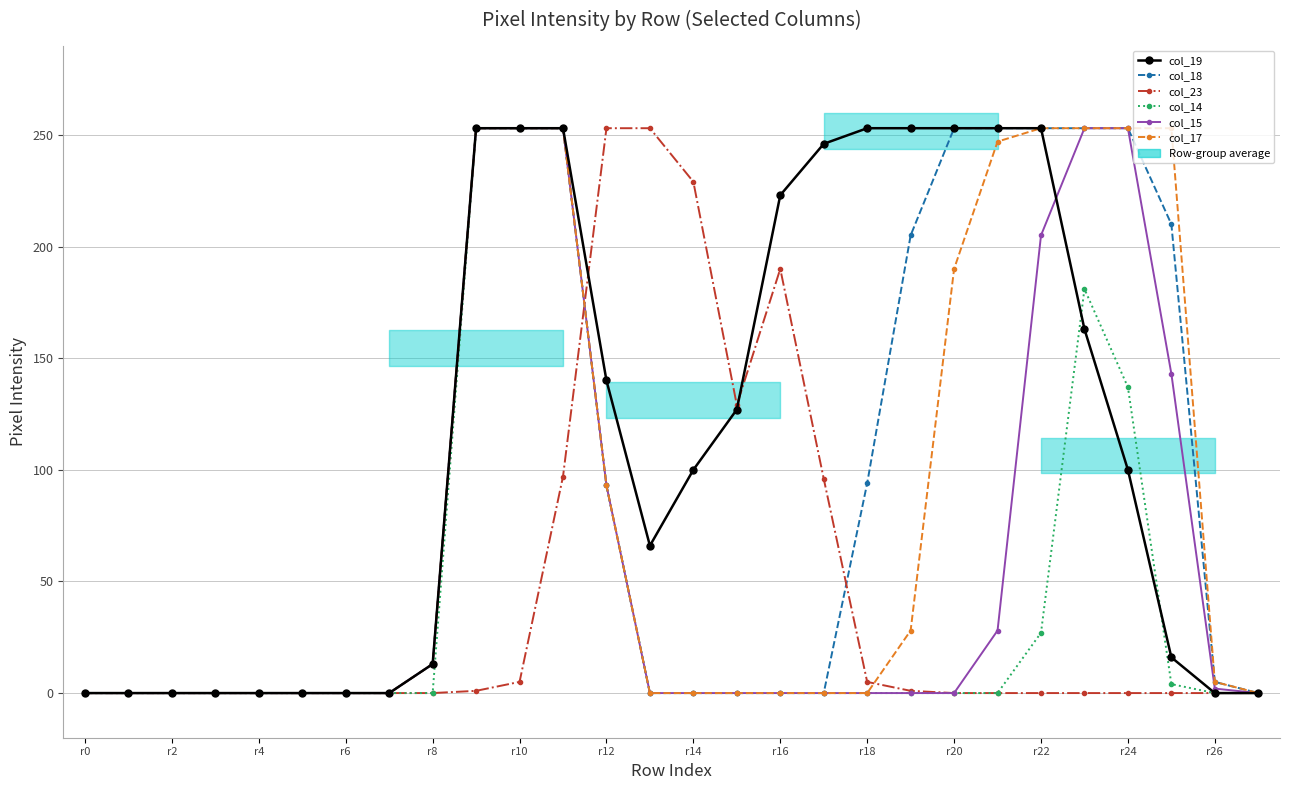

What are all the series names shown in the legend?

col_19, col_18, col_23, col_14, col_15, col_17